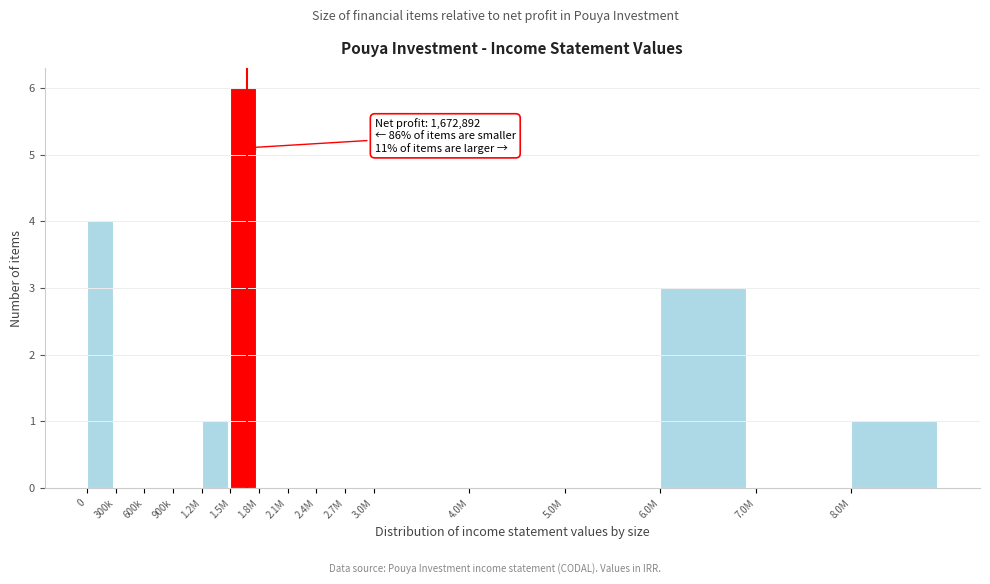

Reading left to right, list all the values displayed in this chart.

0=4	300k=0	600k=0	900k=0	1.2M=1	1.5M=6	1.8M=0	2.1M=0	2.4M=0	2.7M=0	3.0M=0	4.0M=0	5.0M=0	6.0M=3	7.0M=0	8.0M=1